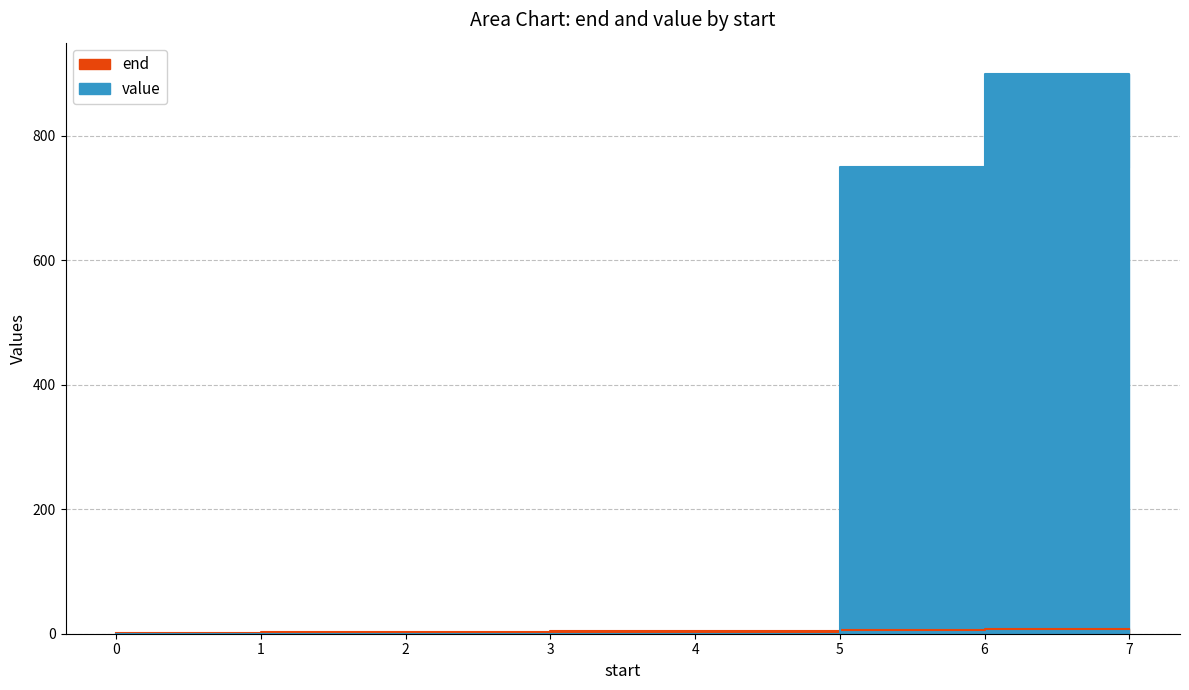

Which category has the highest value in the end series?

7